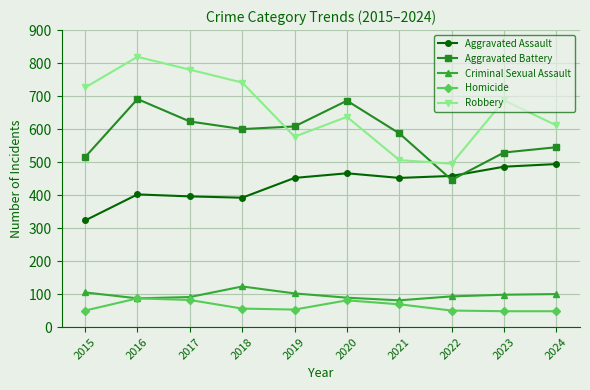

Is it true that Homicide equals 56 at 2018?

True